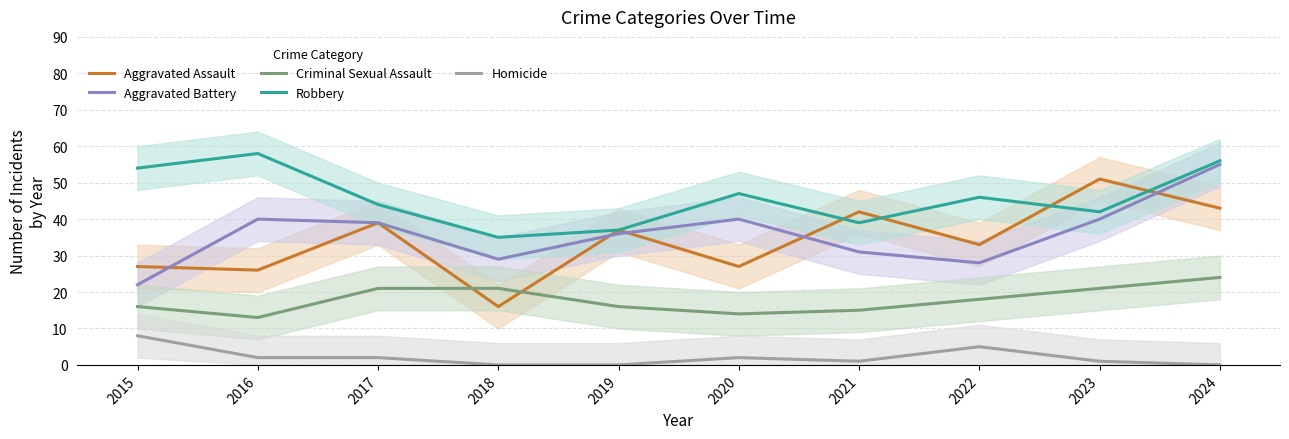

Between 2018 and 2016, which is larger?

2016